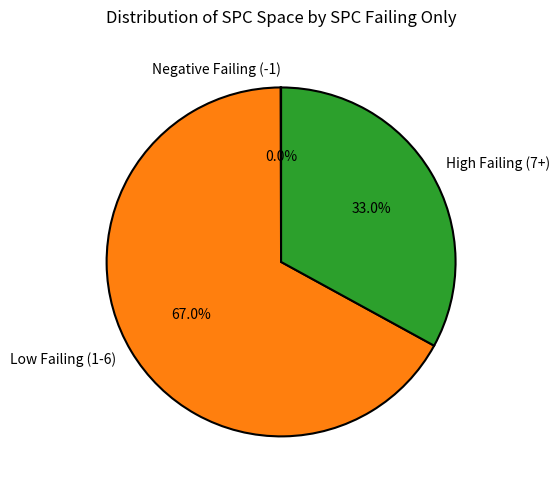

Is there any slice that represents more than half of the pie?

Yes